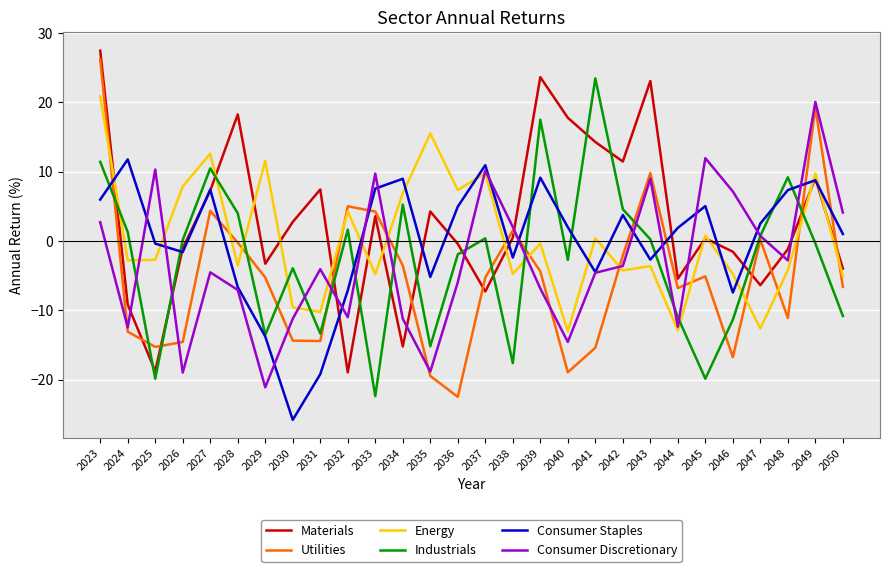

Does the chart display data point markers on the line(s)?

No